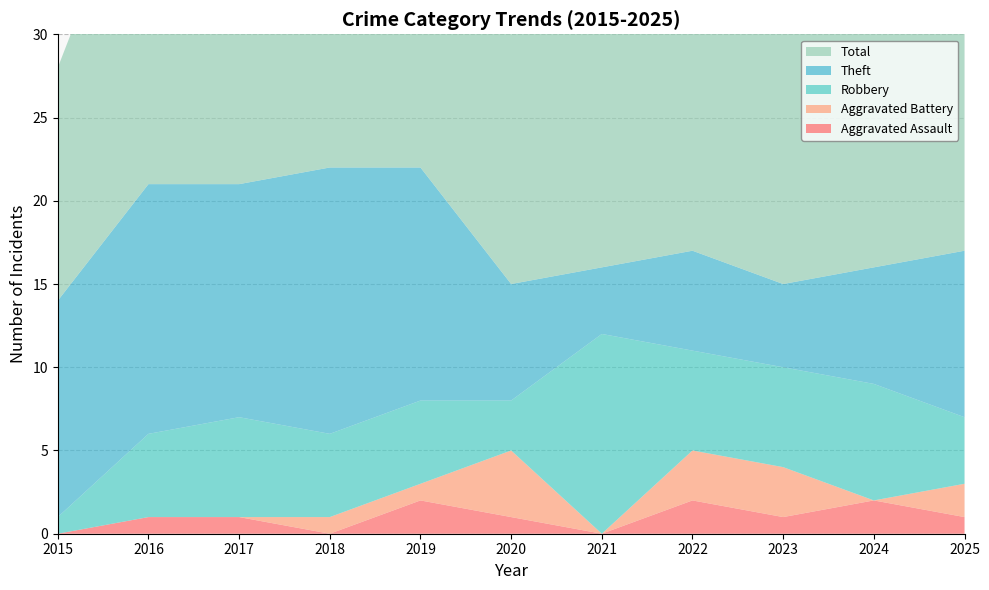

Reading left to right, list all the values displayed in this chart.

Aggravated Assault: 0	1	1	0	2	1	0	2	1	2	1
Aggravated Battery: 0	0	0	1	1	4	0	3	3	0	2
Robbery: 1	5	6	5	5	3	12	6	6	7	4
Theft: 13	15	14	16	14	7	4	6	5	7	10
Total: 14	21	21	22	22	15	16	17	15	17	17